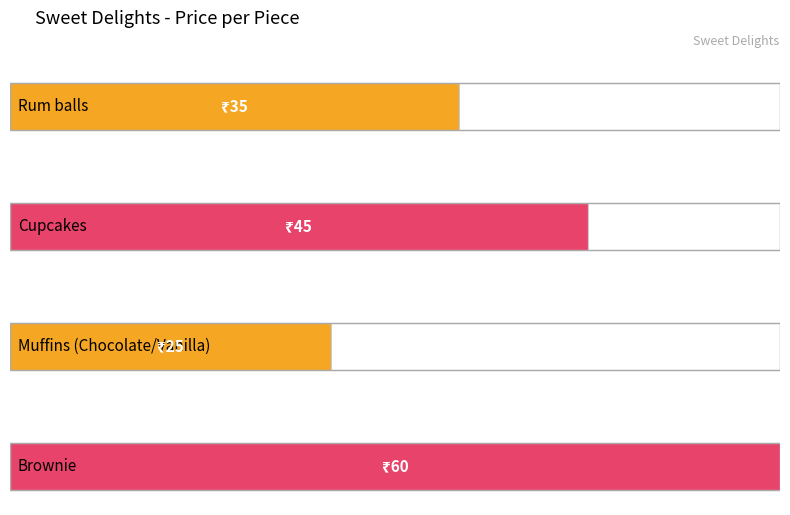

At which label does the data first exceed 45?

Brownie